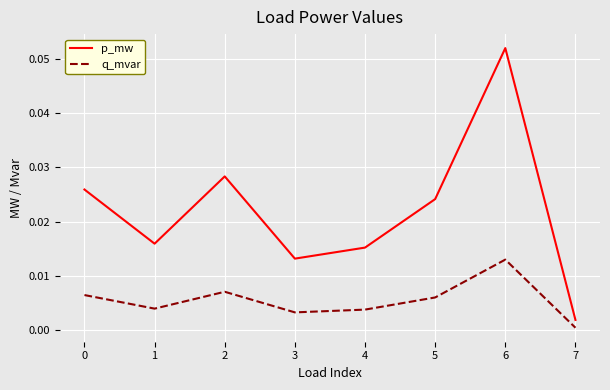

True or false: q_mvar and p_mw cross at least once.

False